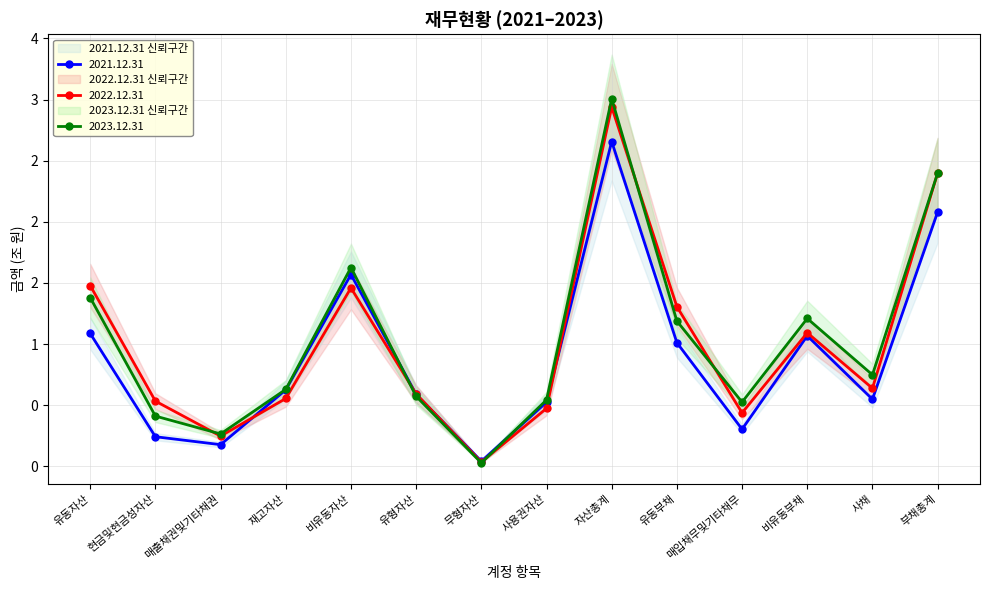

Is this an area chart (filled region under the line)?

No